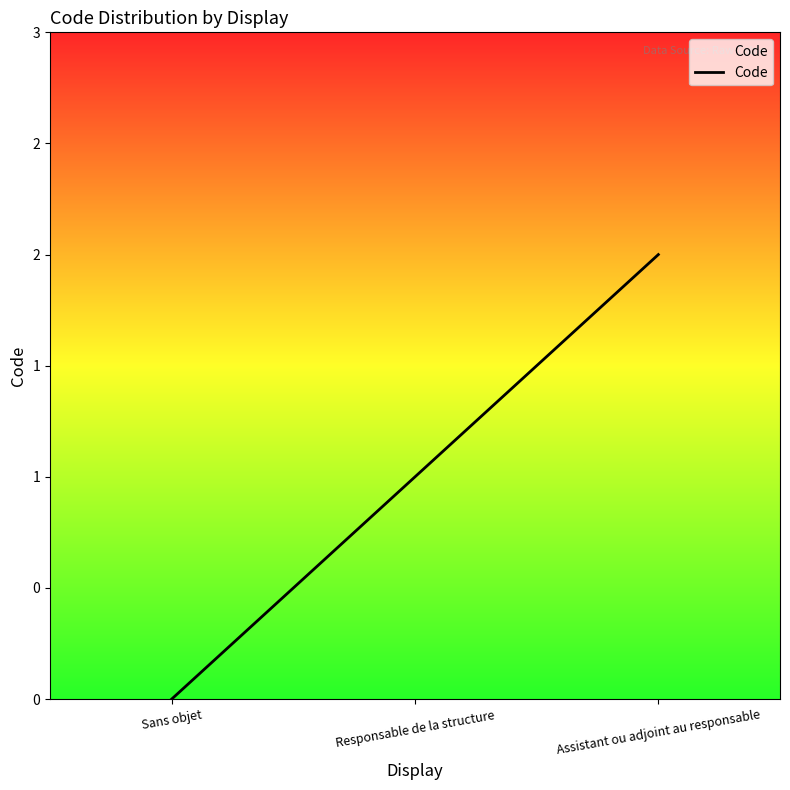

Which category has the lowest value across all series?

Sans objet